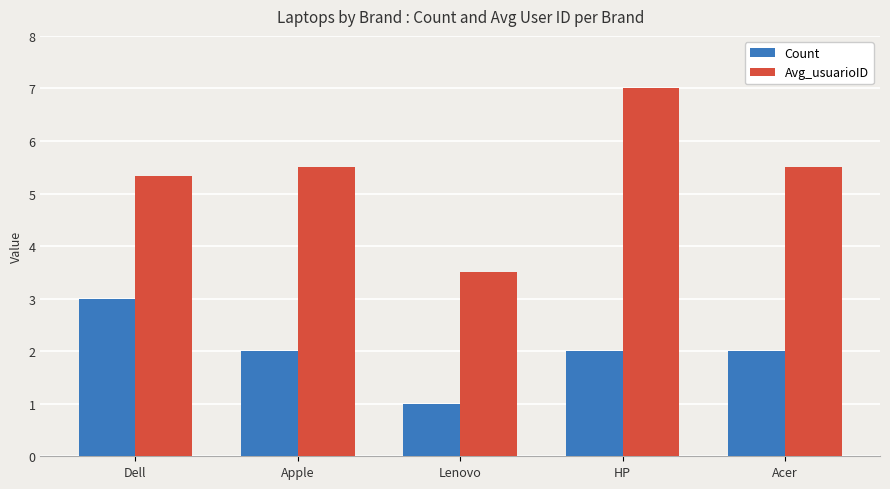

What is the difference between the second highest and minimum values in the Avg_usuarioID series?

2.0